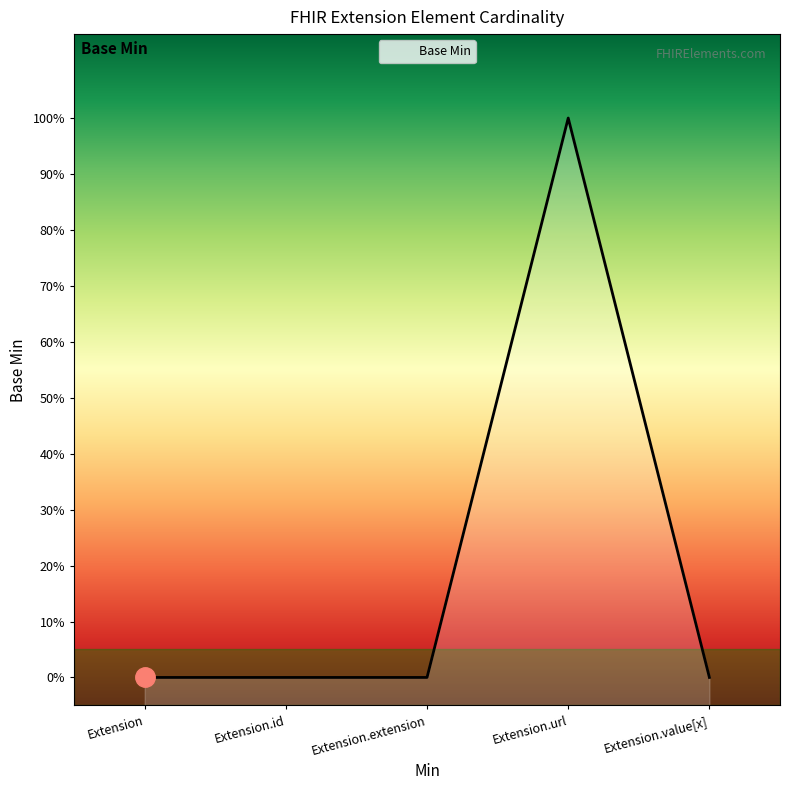

Reading left to right, what are all the values shown in this chart?

0	0	0	1	0